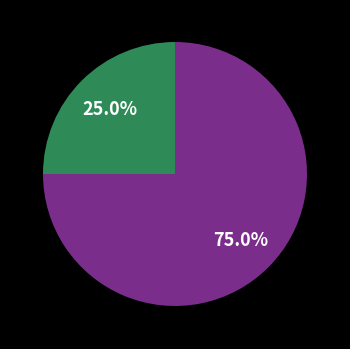

How many slices are in this pie chart?

2